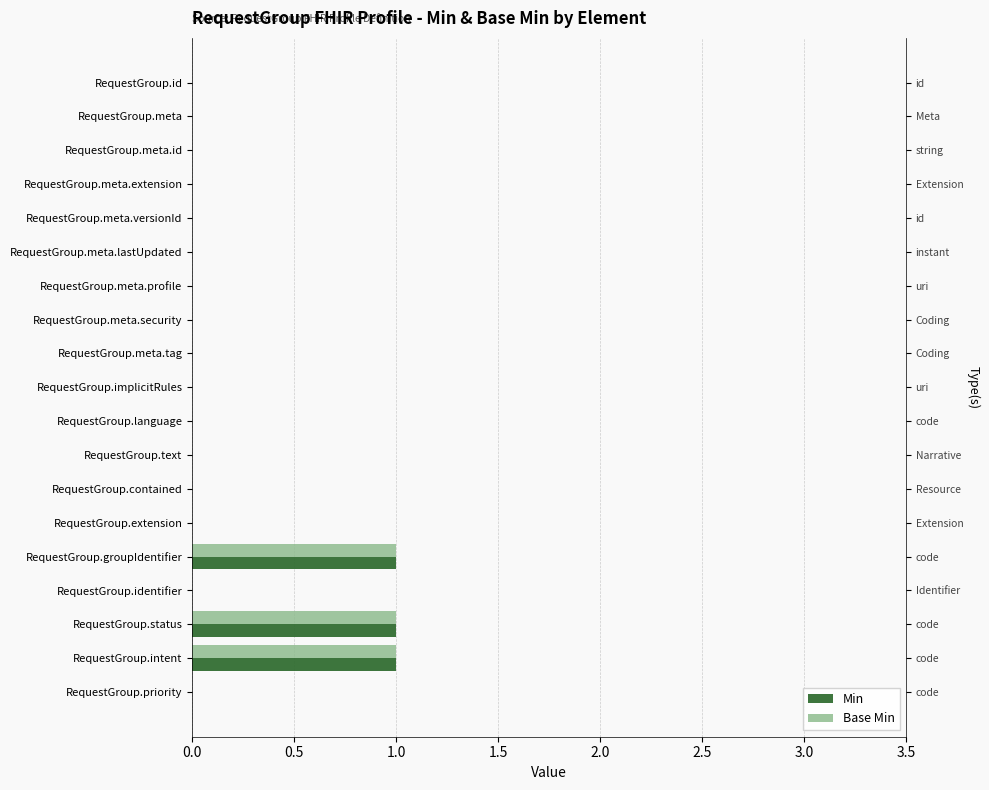

Between RequestGroup.meta.profile and RequestGroup.priority, which series saw the biggest shift?

Min